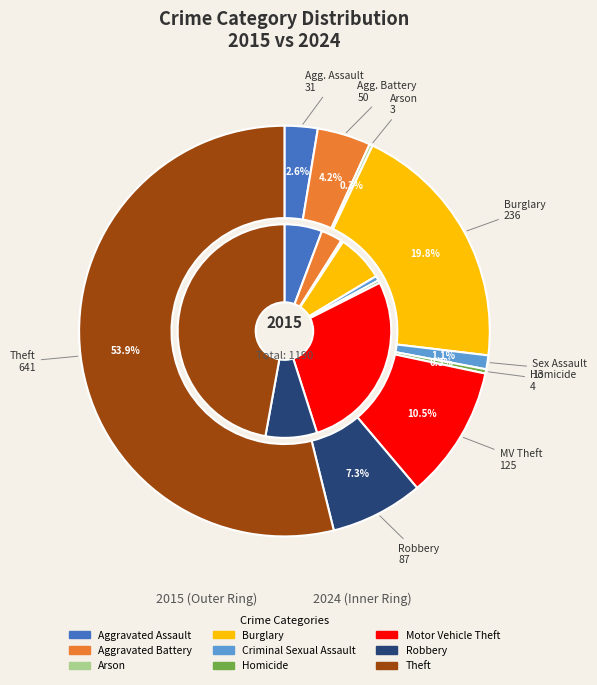

Count the number of slices in the pie.

9